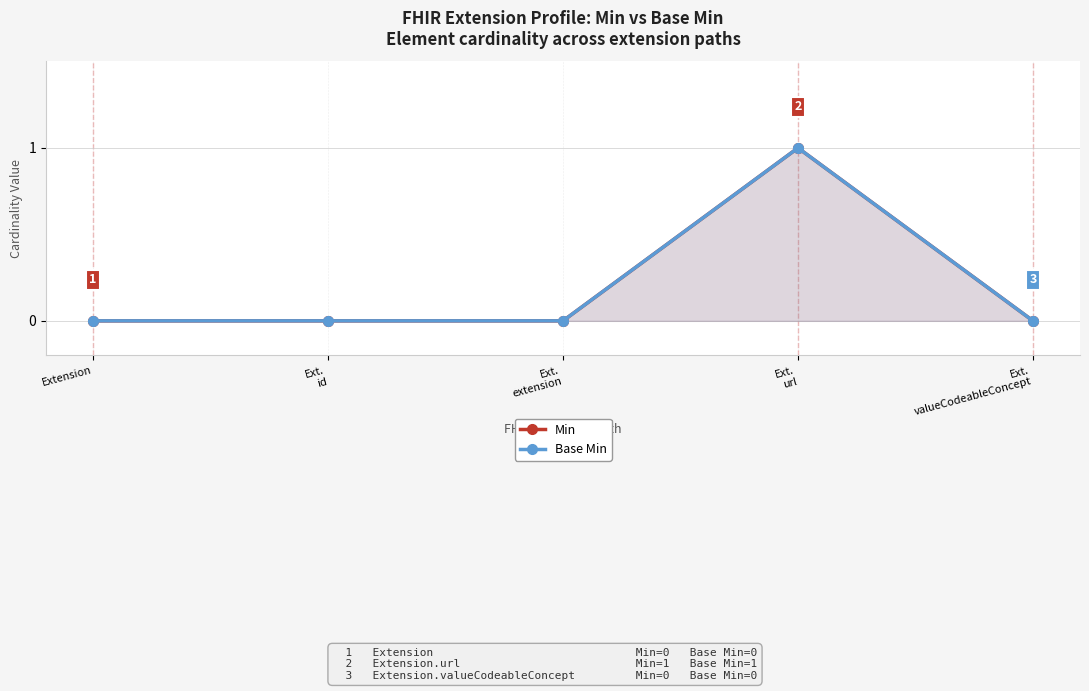

Reading right to left, transcribe all the data shown in this chart.

Min: Ext.
valueCodeableConcept=0	Ext.
url=1	Ext.
extension=0	Ext.
id=0	Extension=0
Base Min: Ext.
valueCodeableConcept=0	Ext.
url=1	Ext.
extension=0	Ext.
id=0	Extension=0